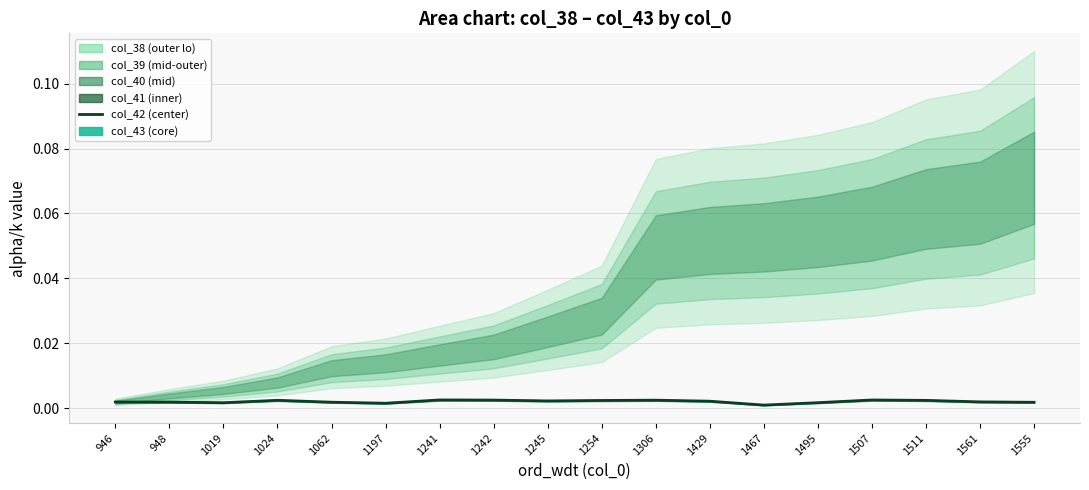

How many interior local peaks (higher than both neighbors) does the data have?

4